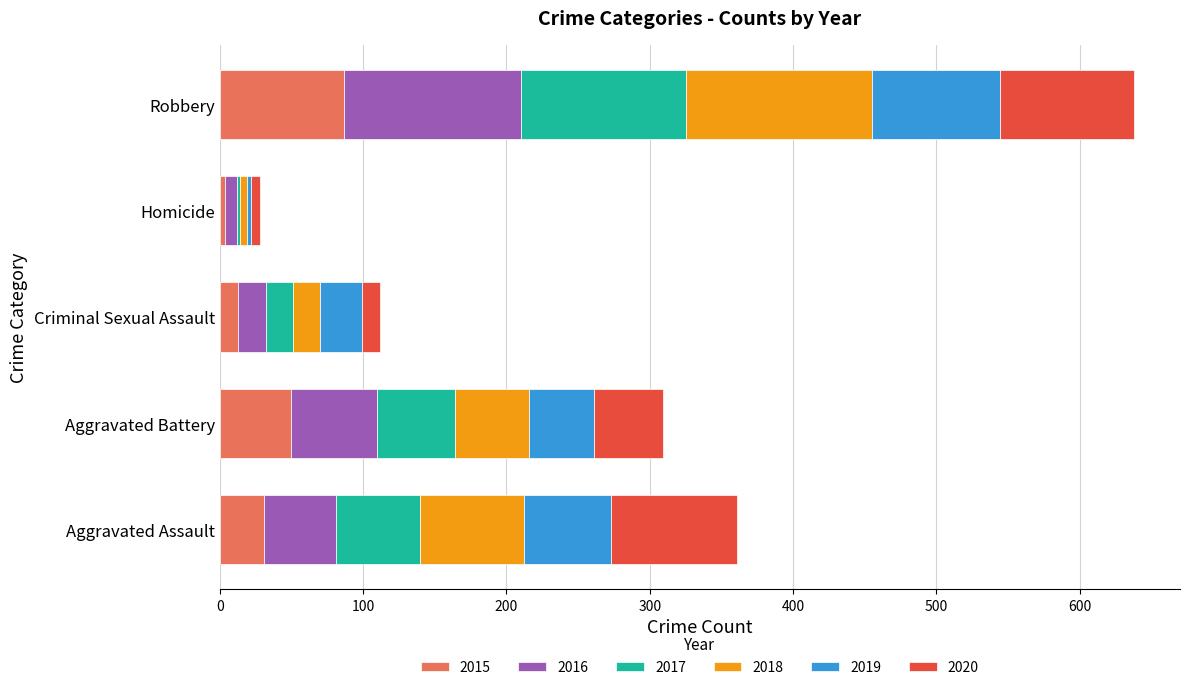

What is the highest value of the 2015 series?

87